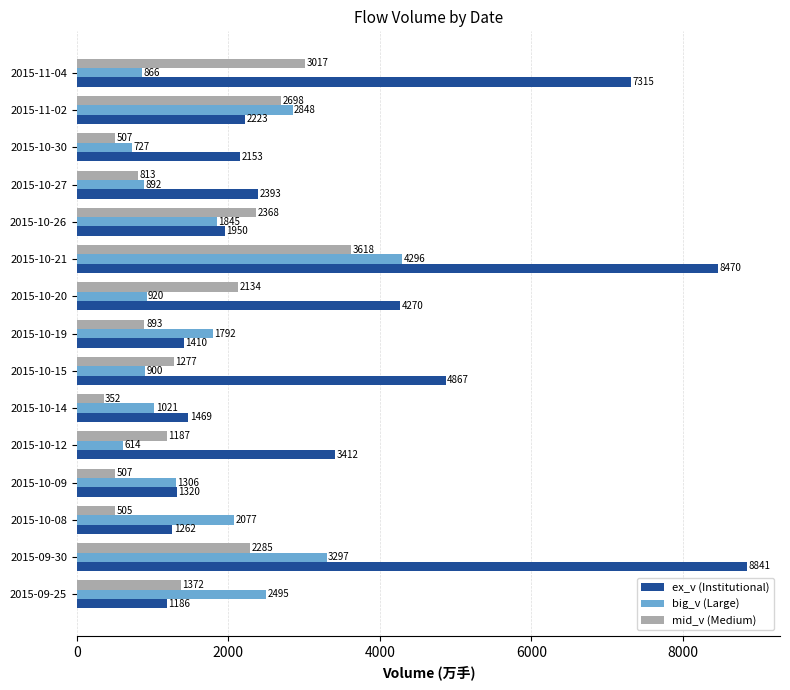

What is the spread (max minus min) of values at 2015-10-20?

3350